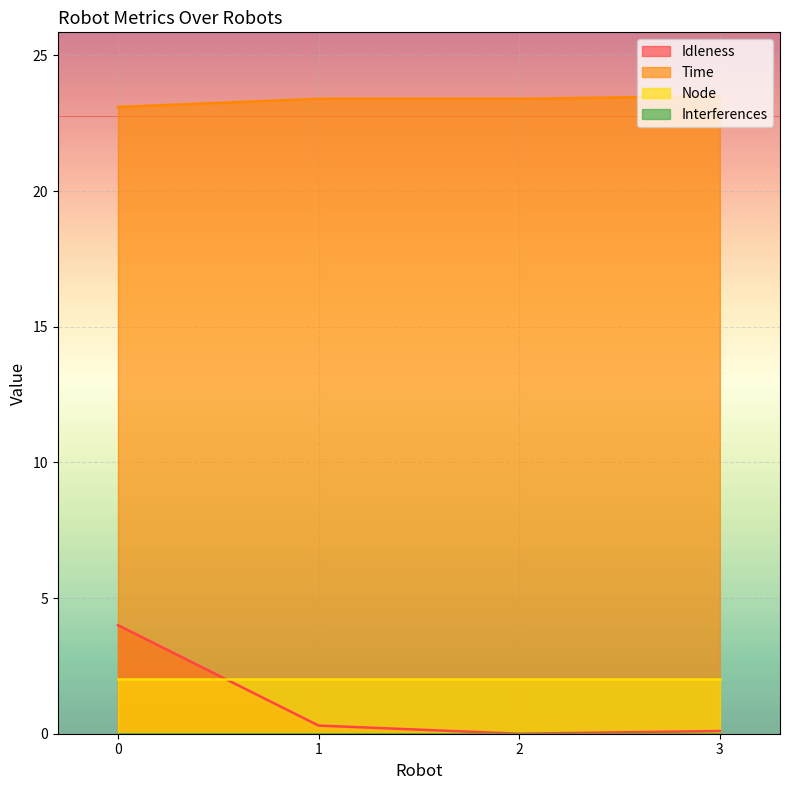

What is the value of the Idleness point at the 1st from the left?

4.0